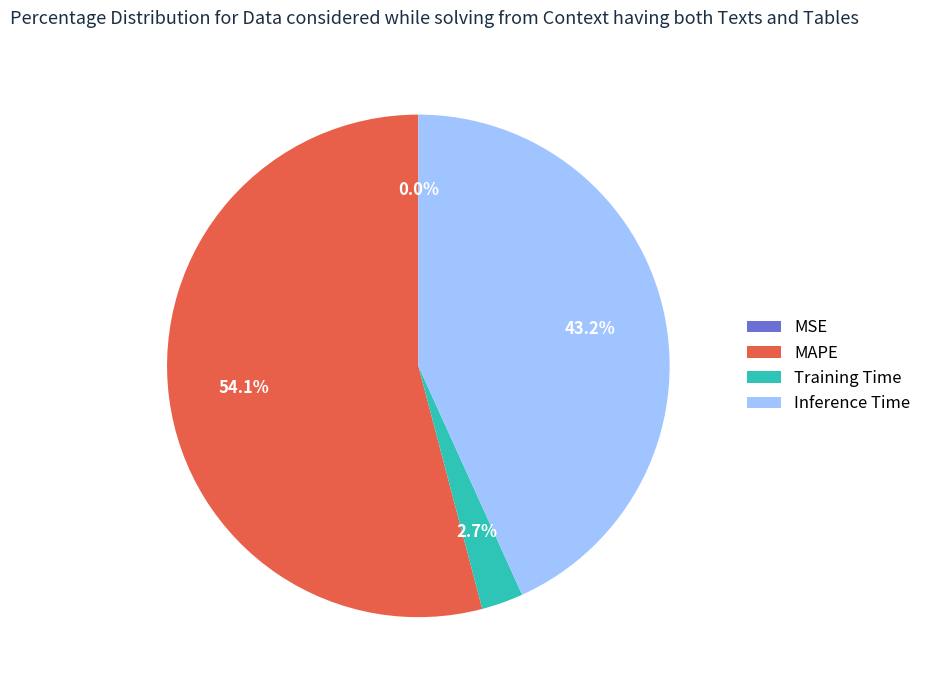

Which slice is the largest?

MAPE